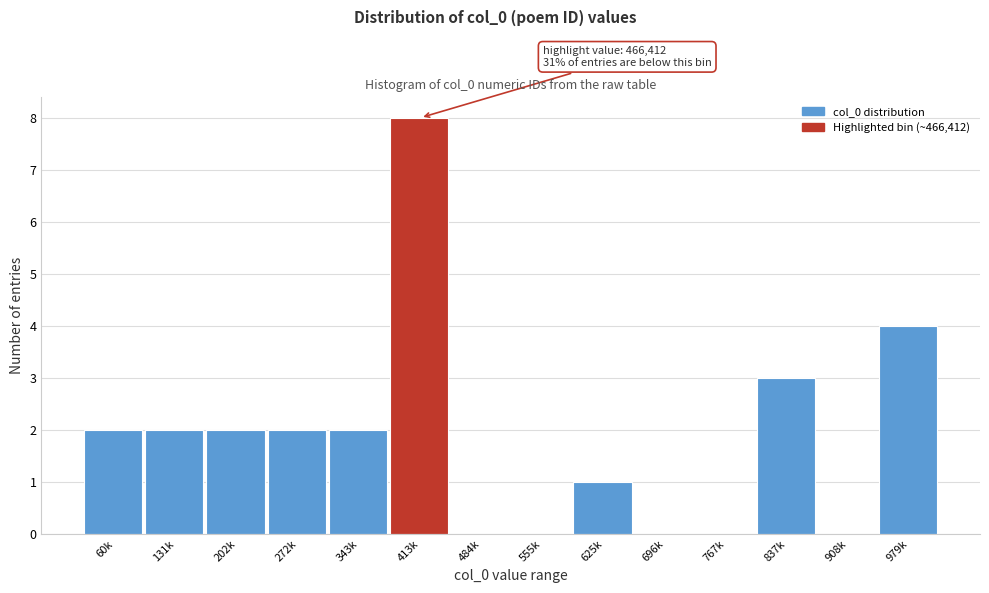

Reading left to right, transcribe all the data shown in this chart.

60k=2	131k=2	202k=2	272k=2	343k=2	413k=8	484k=0	555k=0	625k=1	696k=0	767k=0	837k=3	908k=0	979k=4